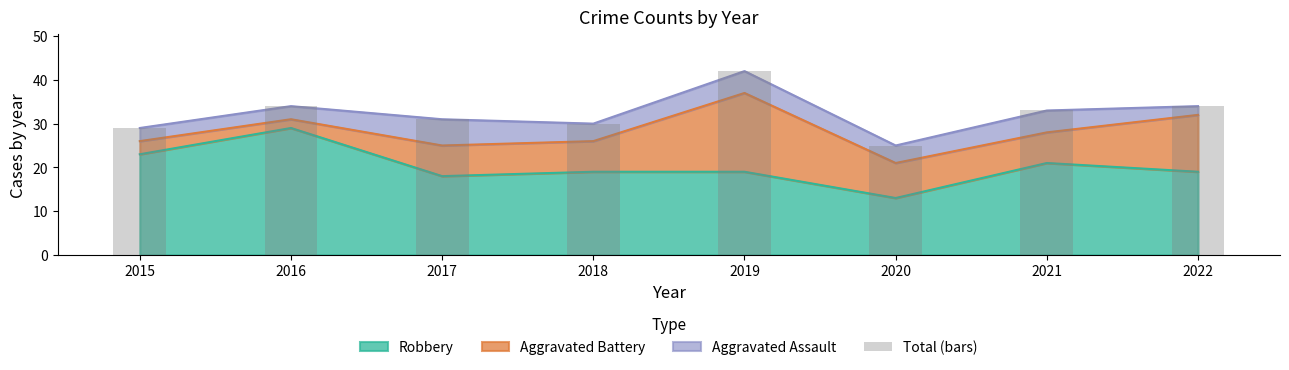

What is the difference between the values at 2018 and 2016?

4